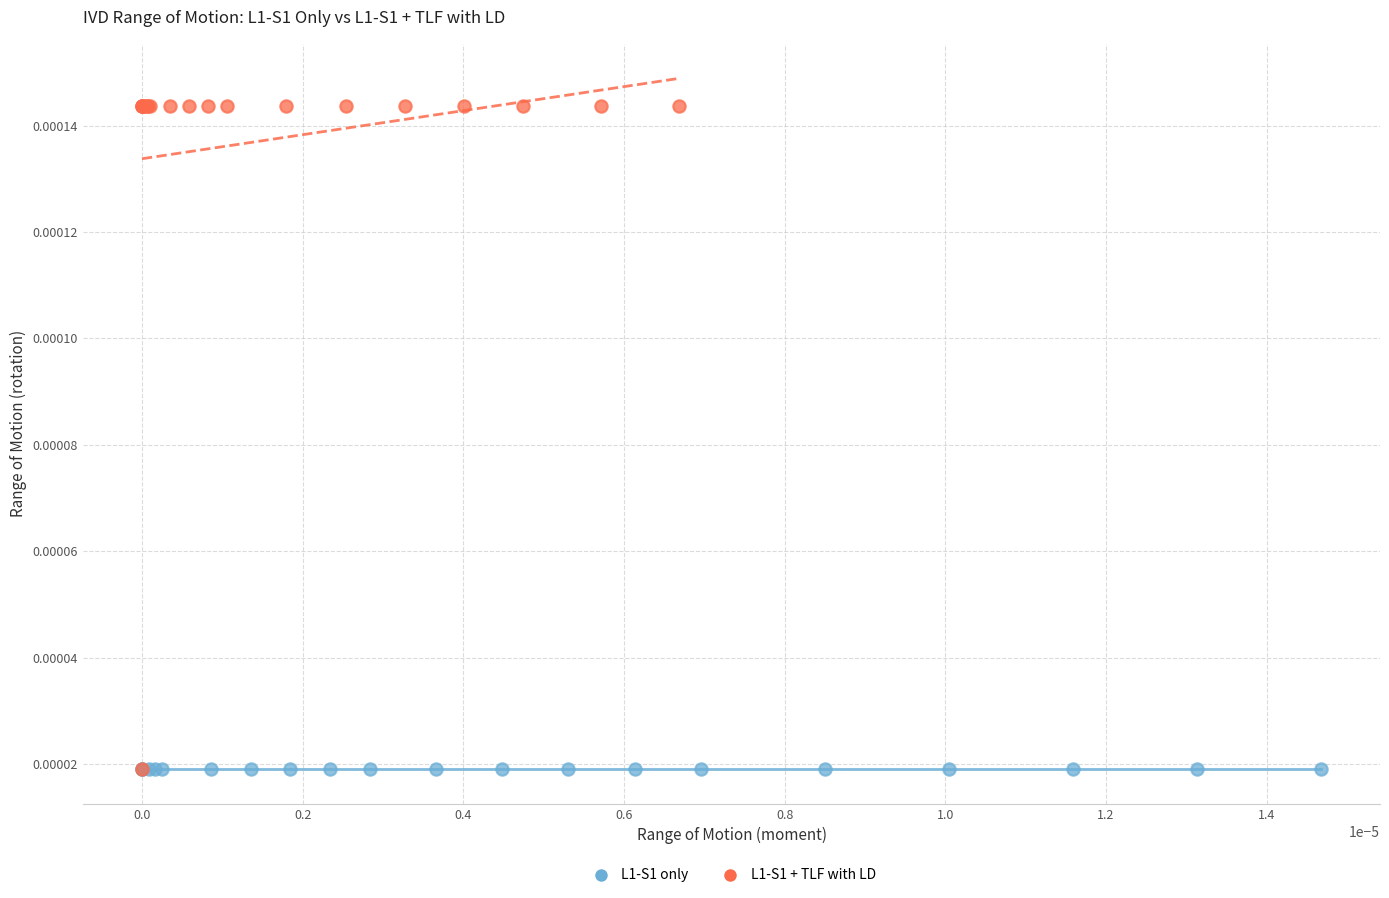

Which series has the largest Y range (max minus min)?

L1-S1 + TLF with LD